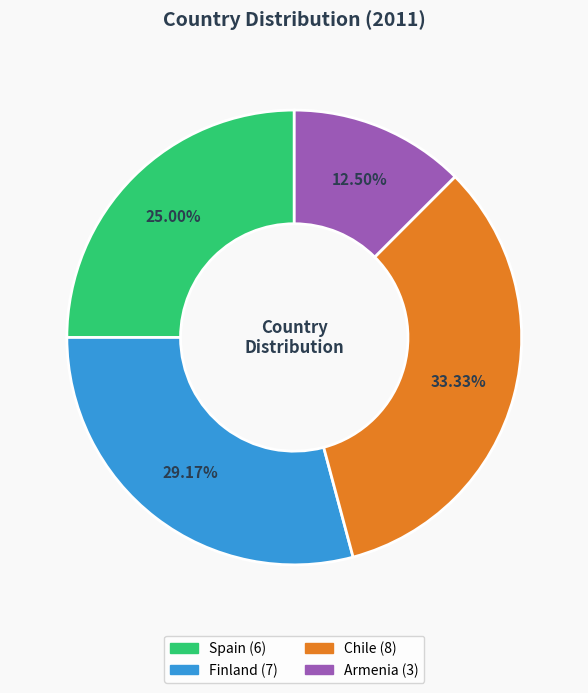

To the nearest percent, what portion does Spain represent?

25%